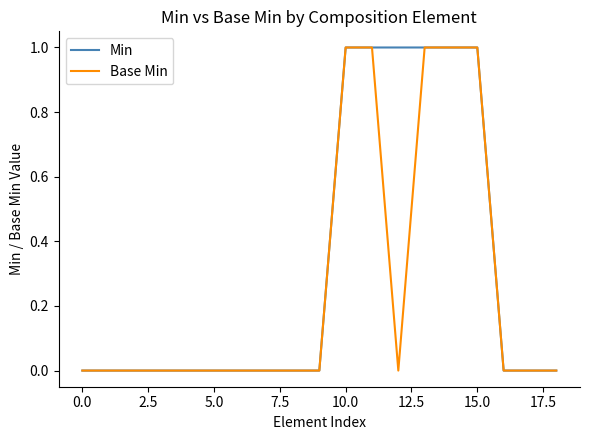

List the series in order of their overall mean, lowest first.

Base Min, Min